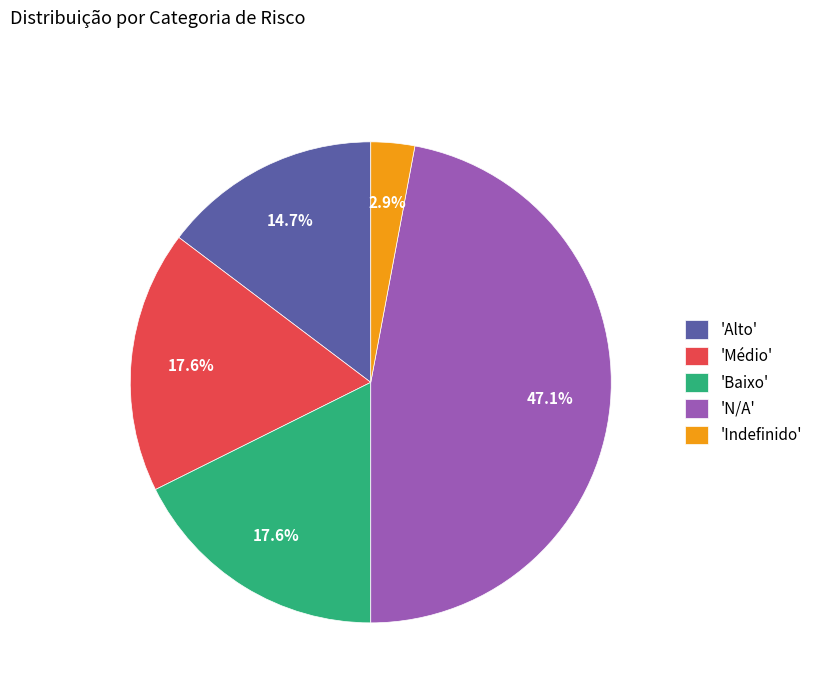

Does 'Baixo' represent more than half of the total?

No